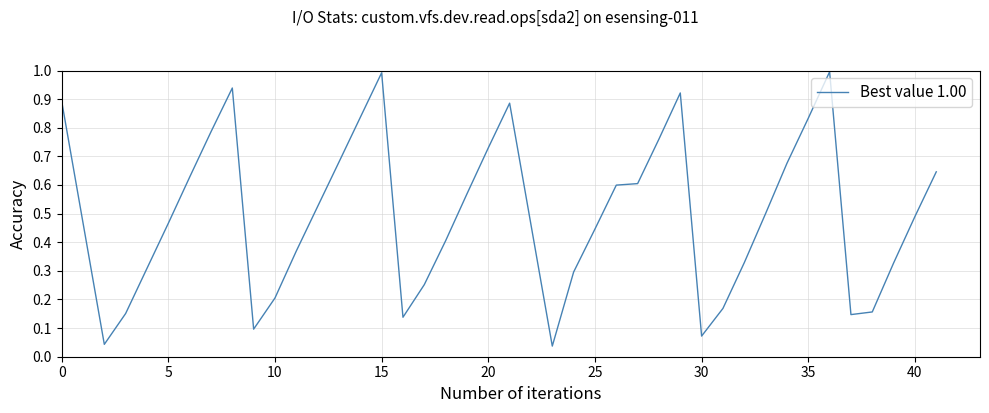

Which has a higher value, 35 or 25?

35